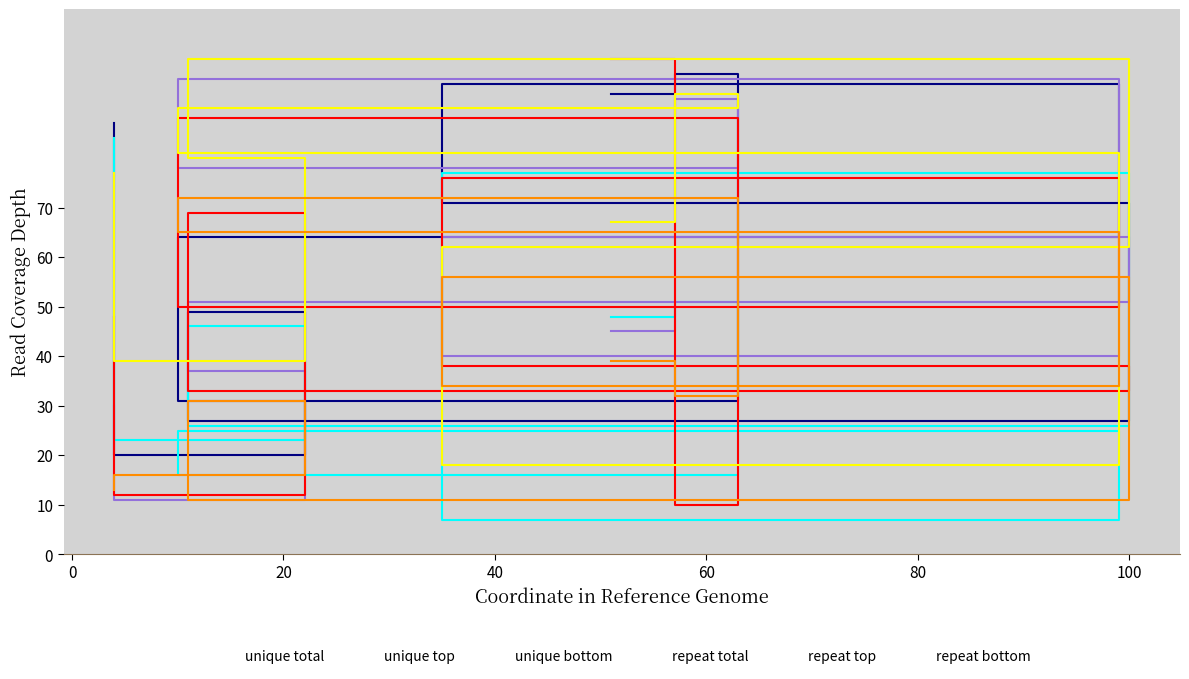

True or false: repeat top has more than 0 interior local peaks.

True